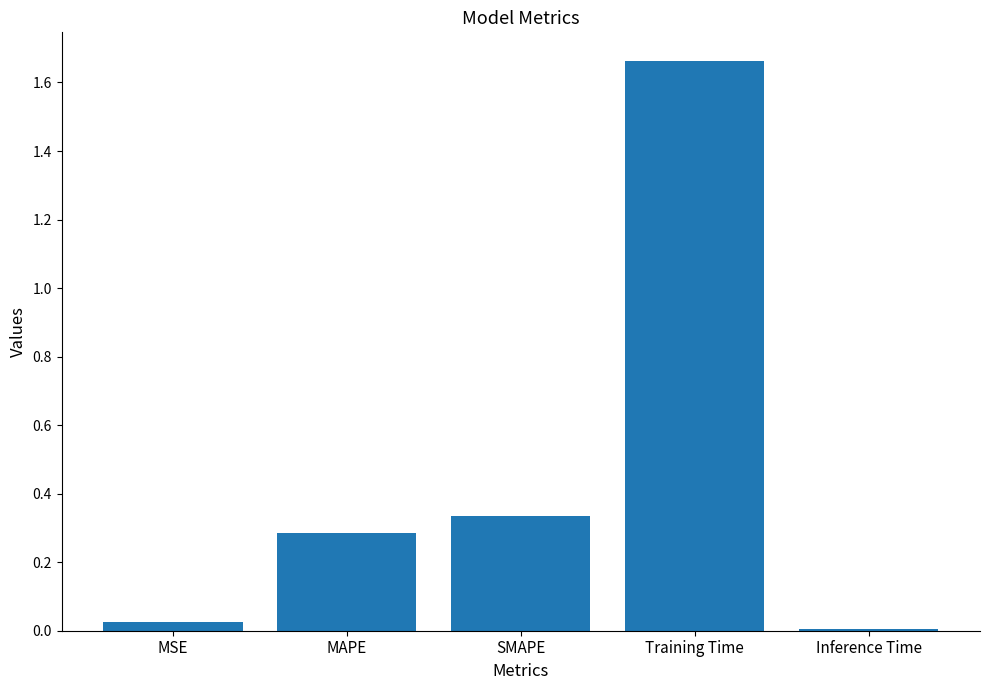

List the labels in order of value, largest first.

Training Time, SMAPE, MAPE, MSE, Inference Time